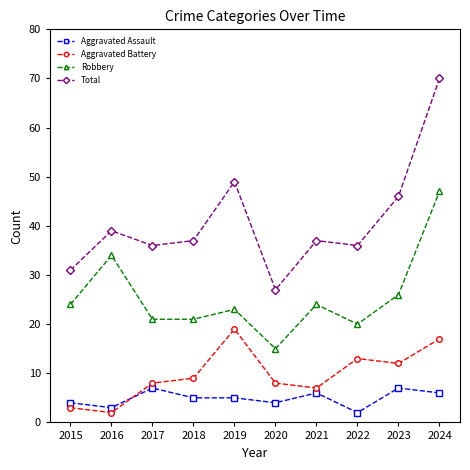

Count the number of categories in the chart.

10